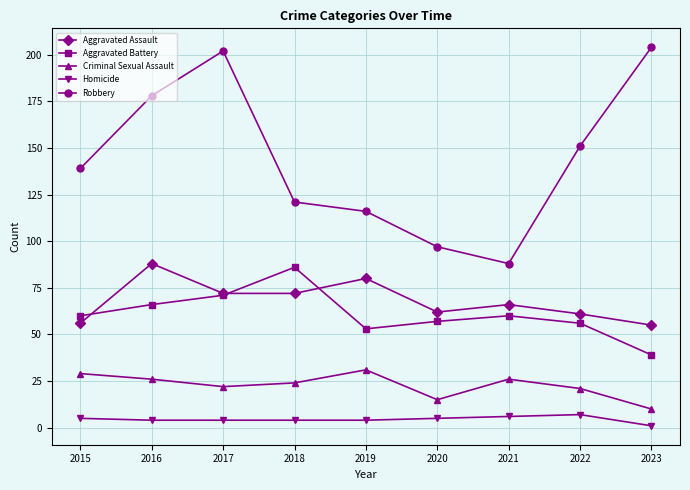

Is it true that Aggravated Battery equals 30 at 2016?

False